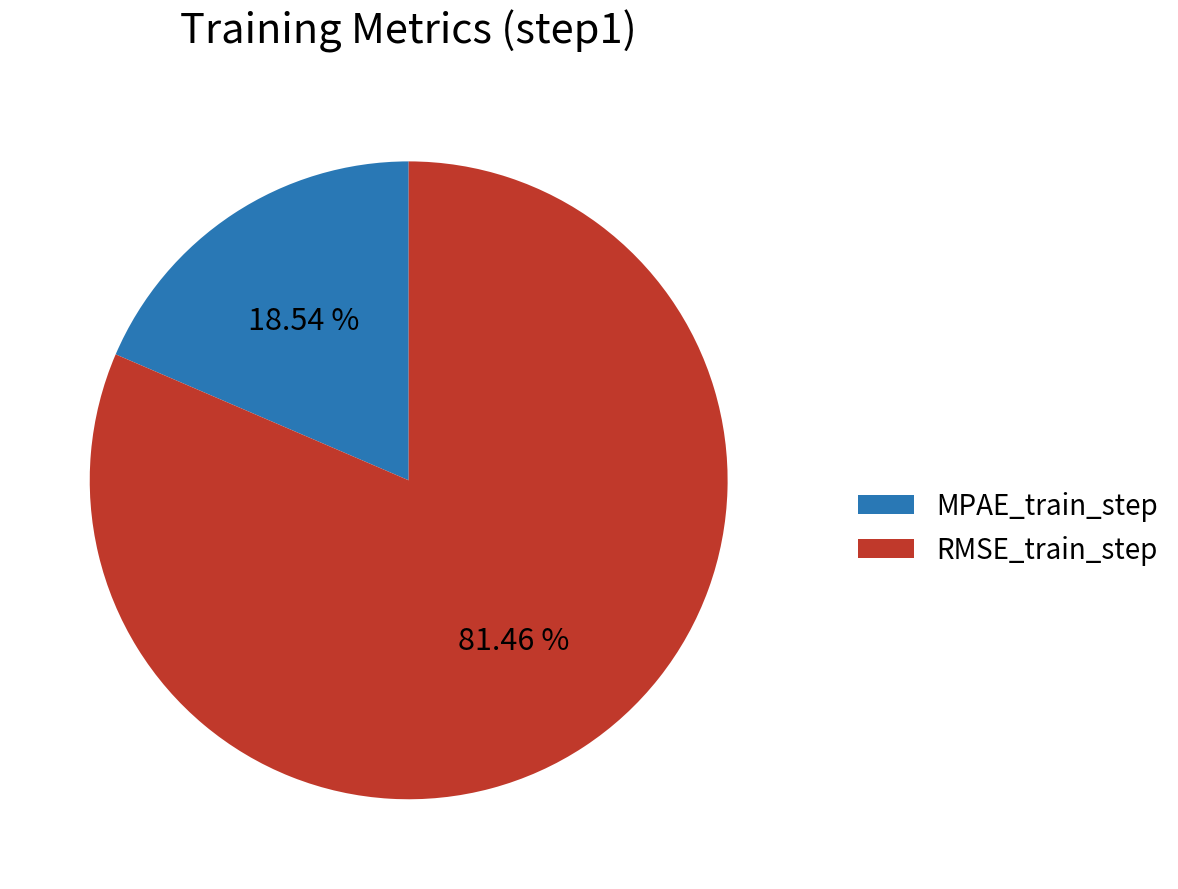

Rank the categories by value from highest to lowest.

RMSE_train_step, MPAE_train_step